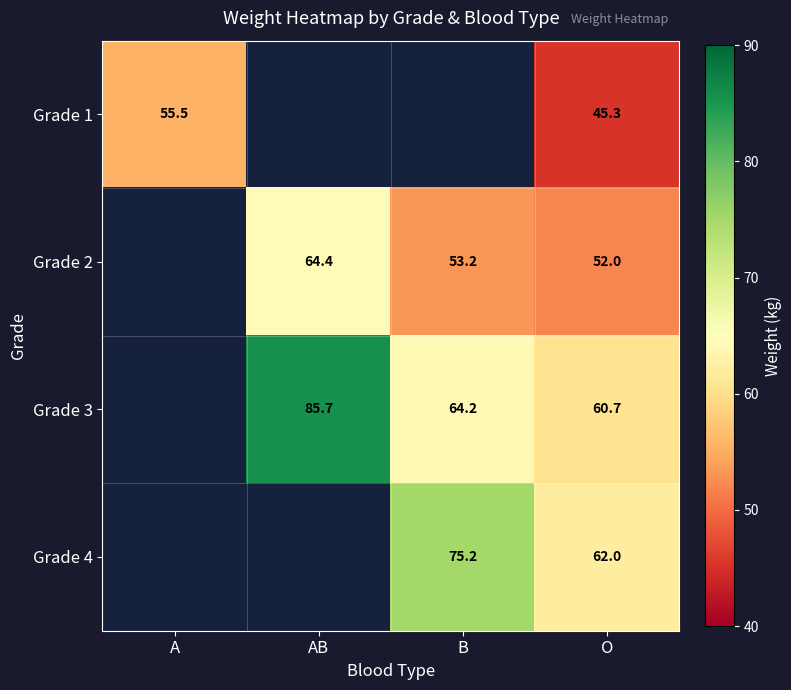

How many series are shown in this chart?

4